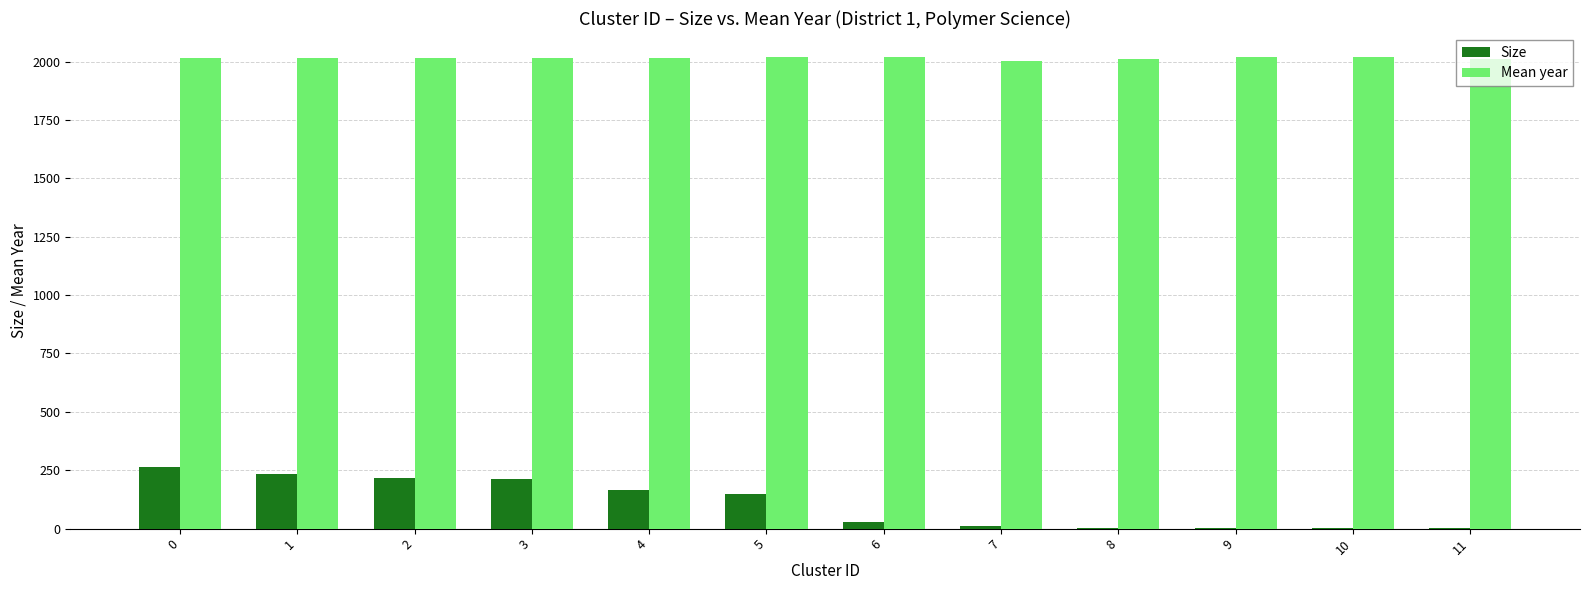

Between 4 and 8, which series saw the biggest shift?

Size